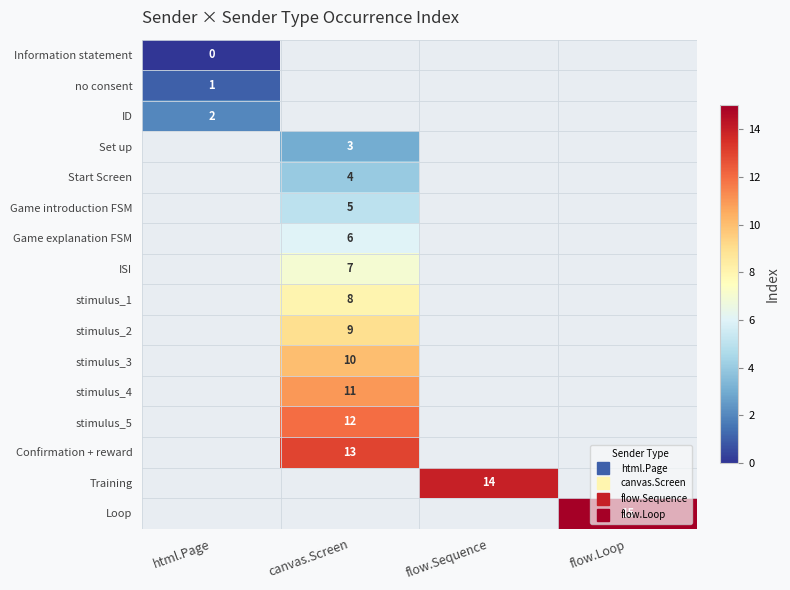

At how many categories does at least one series exceed 11?

3